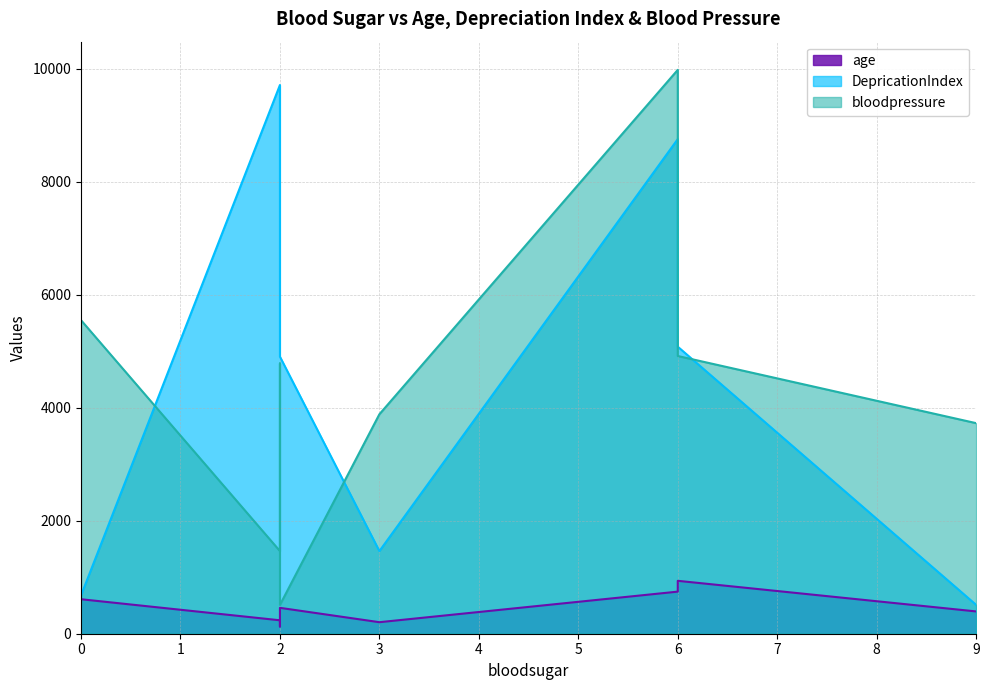

Read the DepricationIndex value at 2.

9715.0